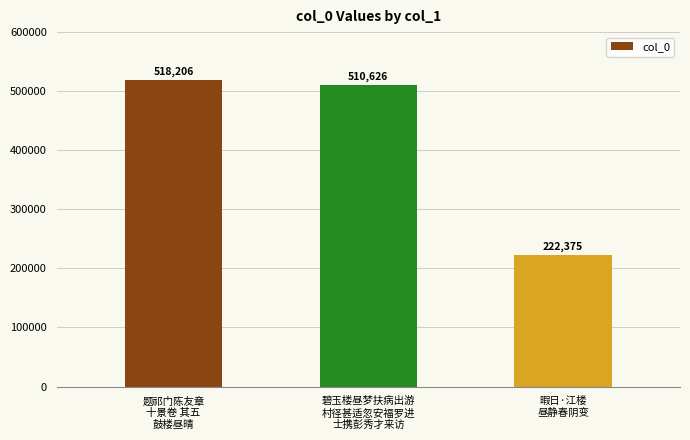

The chart shows a value of 45995 at 暇日·江楼
昼静春阴变. True or false?

False